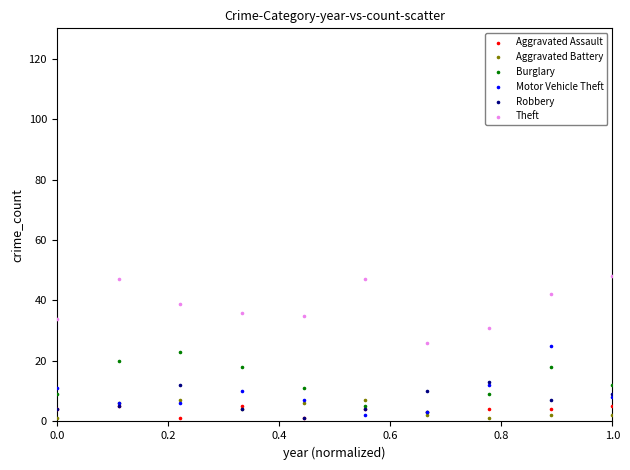

Which series reaches the maximum Y coordinate?

Theft